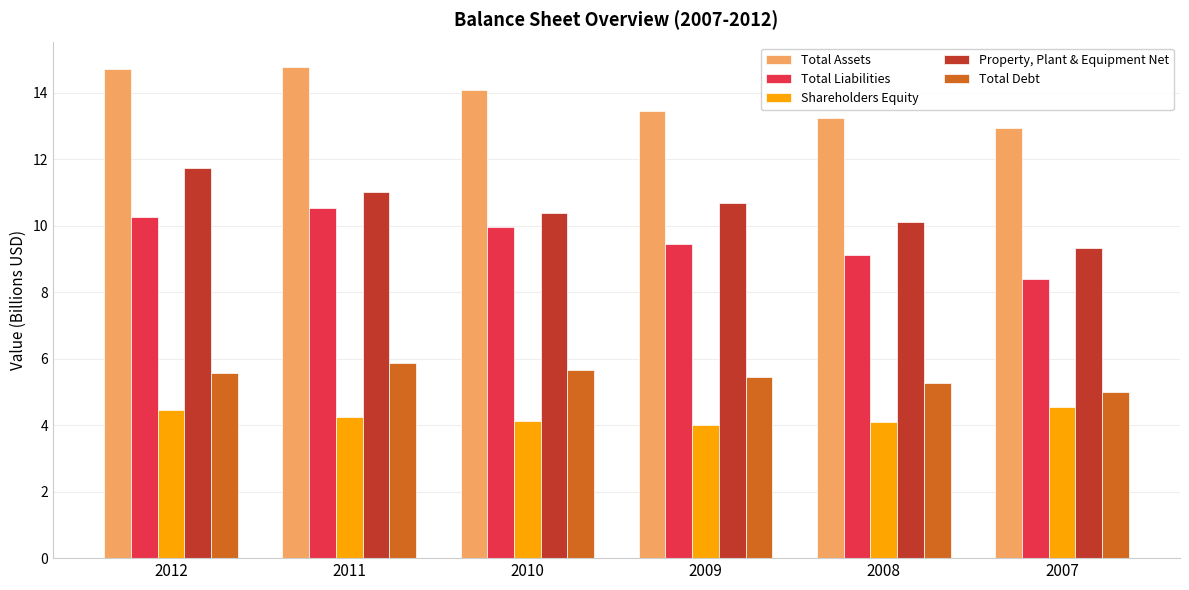

What is the sum of all Total Assets values?

83.2